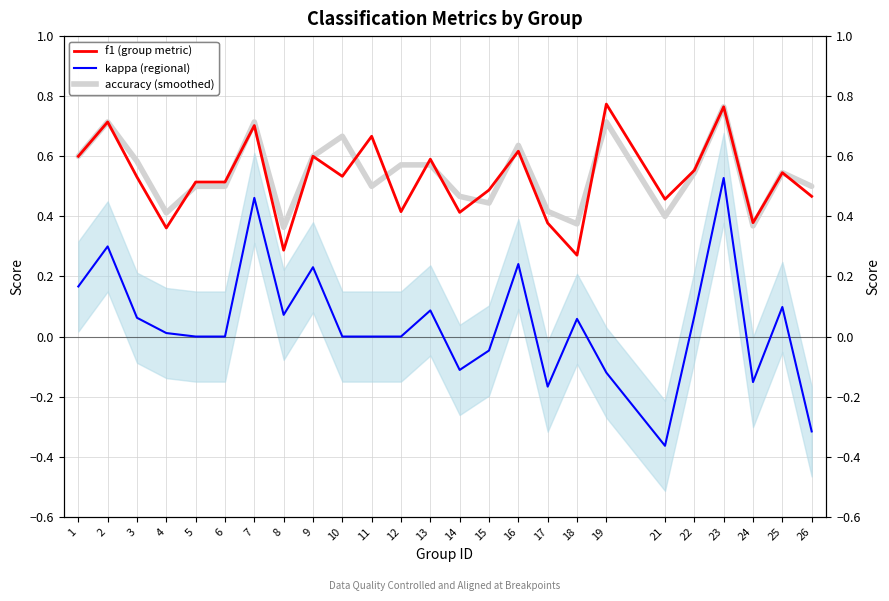

Which series has the largest total across all categories?

accuracy (5-pt smooth)